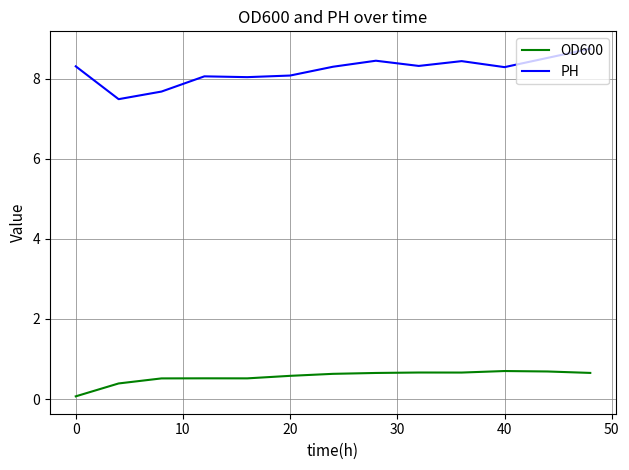

Which series has the largest total across all categories?

PH